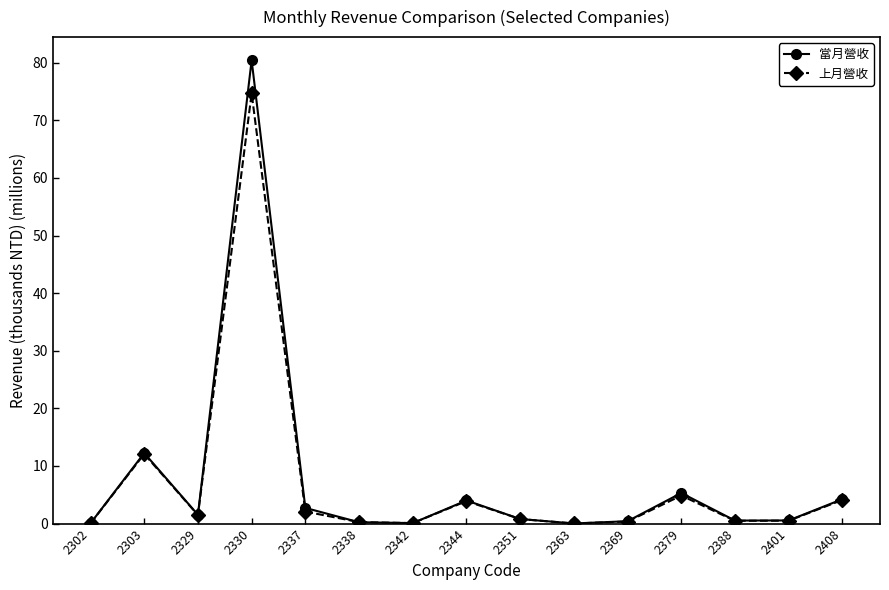

Is it true that 上月營收 equals 103.3 at 2330?

False